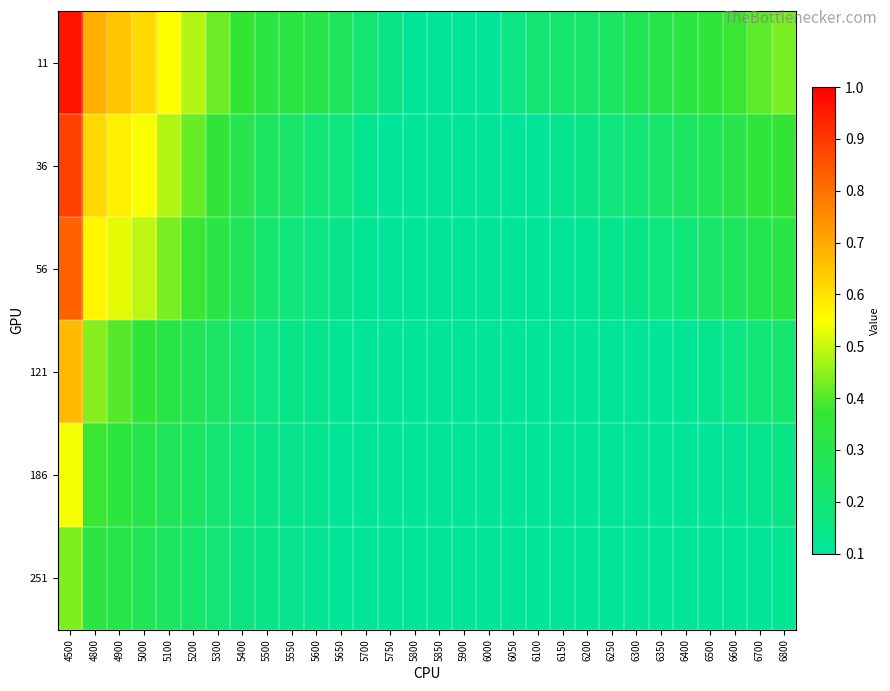

Between 5400 and 5500, which is larger?

5400